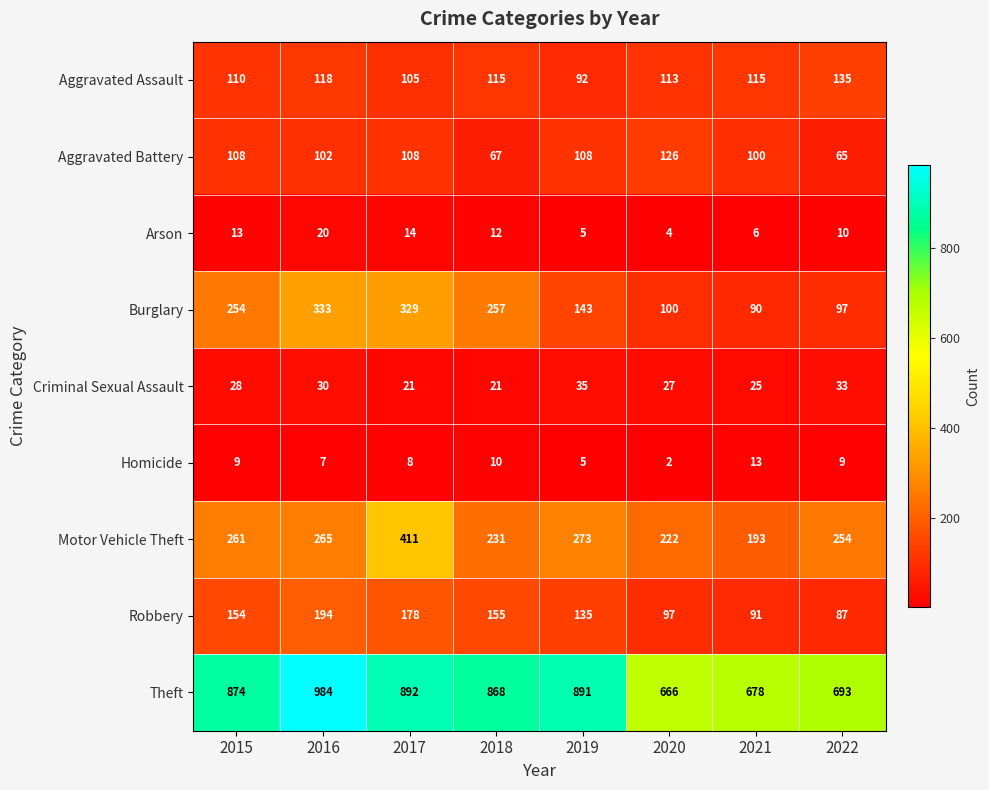

Rank the series at 2016 from highest to lowest value.

Theft, Burglary, Motor Vehicle Theft, Robbery, Aggravated Assault, Aggravated Battery, Criminal Sexual Assault, Arson, Homicide